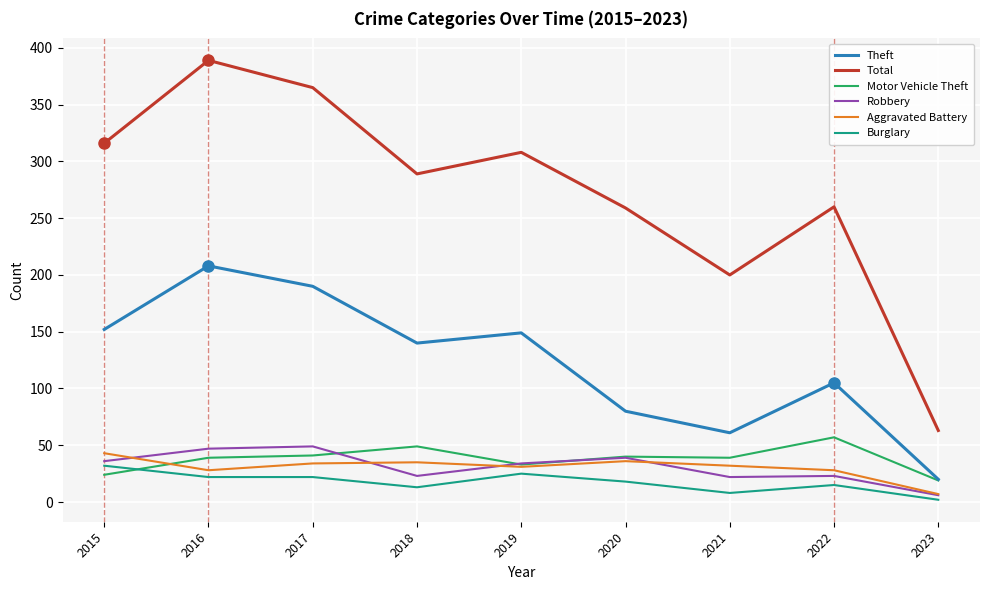

What is the spread (max minus min) of values at 2019?

283